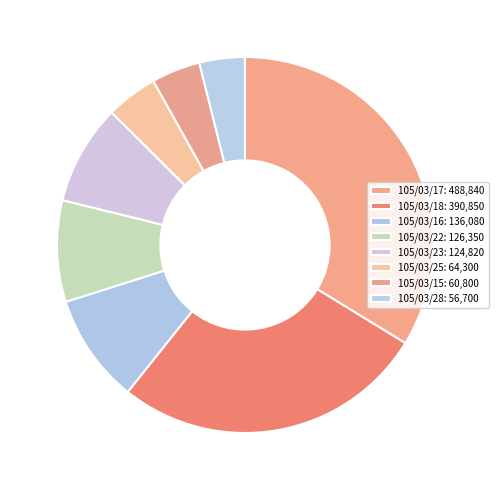

To the nearest percent, what is the combined percentage of 105/03/16 and 105/03/17?

43%